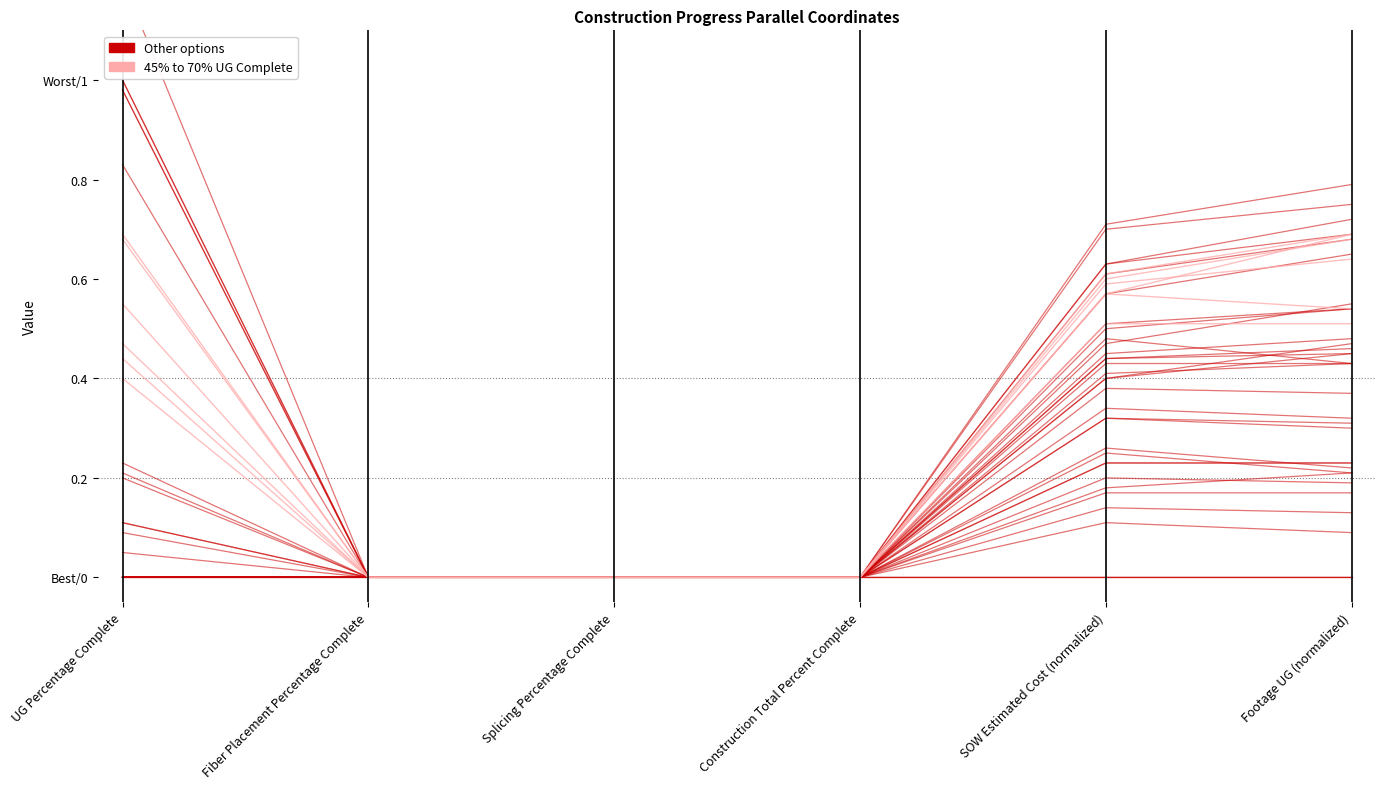

What position from the left is Footage UG (normalized)?

6